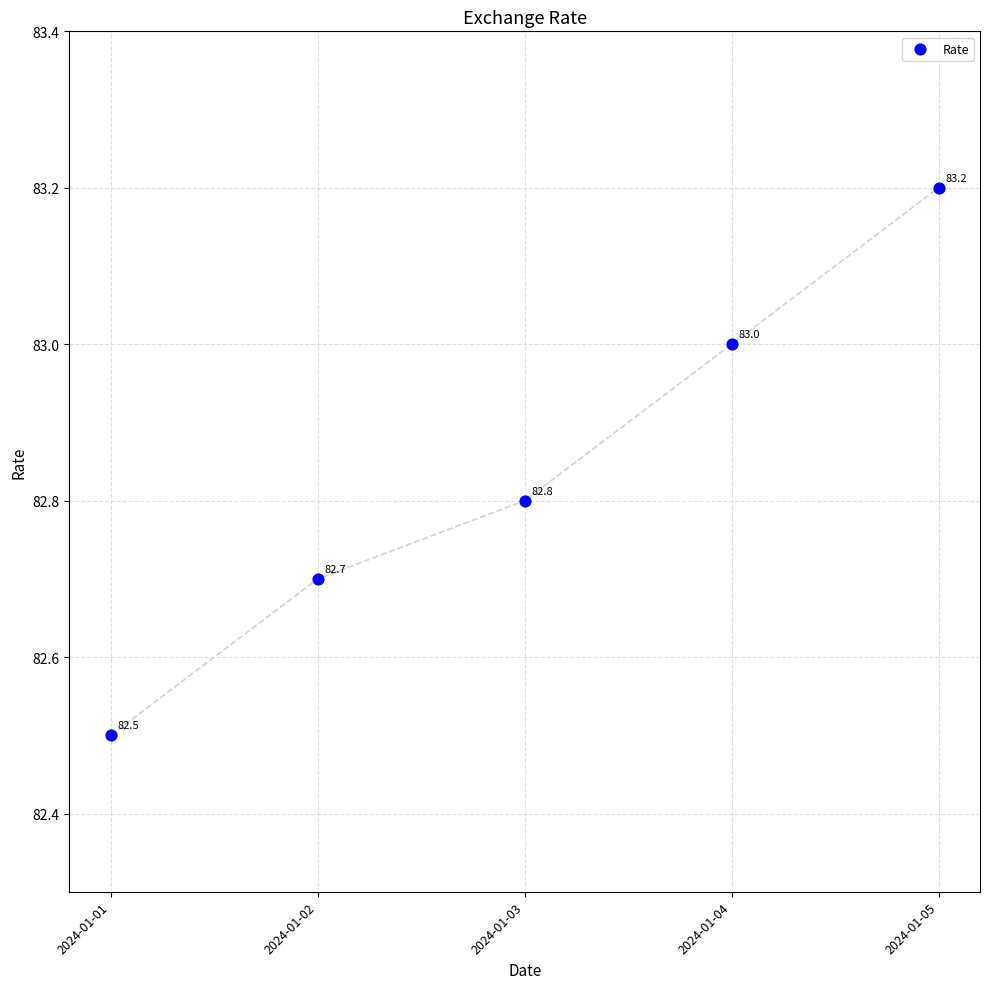

What Y value in the scatter plot is closest to 82?

82.5